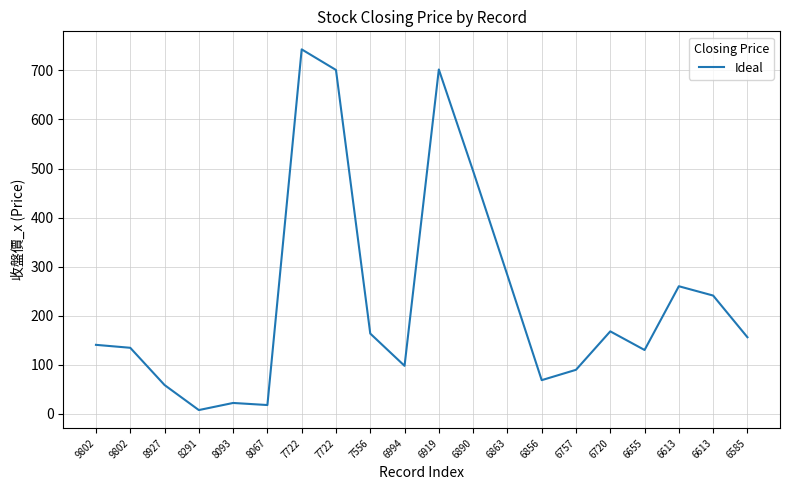

What is the minimum value shown in the chart?

7.5